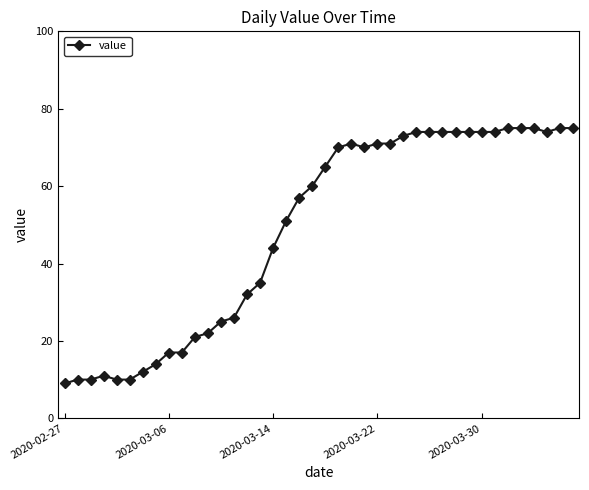

What is the value of the 19th point from the left?

57